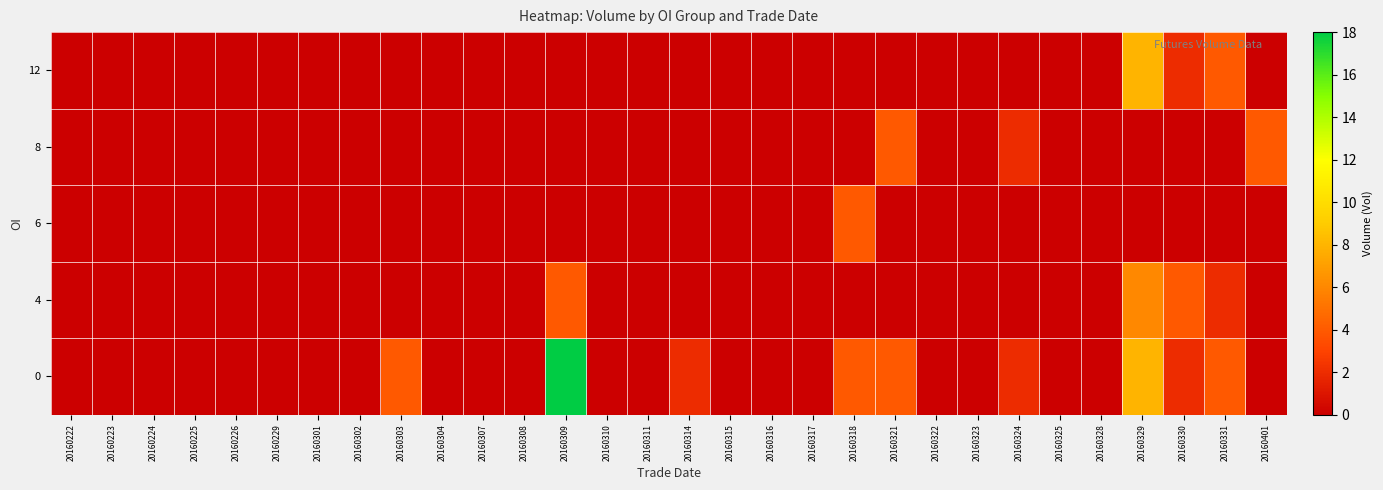

Reading left to right, what are all the values shown in this chart?

0: 20160222=0	20160223=0	20160224=0	20160225=0	20160226=0	20160229=0	20160301=0	20160302=0	20160303=4	20160304=0	20160307=0	20160308=0	20160309=18	20160310=0	20160311=0	20160314=2	20160315=0	20160316=0	20160317=0	20160318=4	20160321=4	20160322=0	20160323=0	20160324=2	20160325=0	20160328=0	20160329=8	20160330=2	20160331=4	20160401=0
4: 20160222=0	20160223=0	20160224=0	20160225=0	20160226=0	20160229=0	20160301=0	20160302=0	20160303=0	20160304=0	20160307=0	20160308=0	20160309=4	20160310=0	20160311=0	20160314=0	20160315=0	20160316=0	20160317=0	20160318=0	20160321=0	20160322=0	20160323=0	20160324=0	20160325=0	20160328=0	20160329=6	20160330=4	20160331=2	20160401=0
6: 20160222=0	20160223=0	20160224=0	20160225=0	20160226=0	20160229=0	20160301=0	20160302=0	20160303=0	20160304=0	20160307=0	20160308=0	20160309=0	20160310=0	20160311=0	20160314=0	20160315=0	20160316=0	20160317=0	20160318=4	20160321=0	20160322=0	20160323=0	20160324=0	20160325=0	20160328=0	20160329=0	20160330=0	20160331=0	20160401=0
8: 20160222=0	20160223=0	20160224=0	20160225=0	20160226=0	20160229=0	20160301=0	20160302=0	20160303=0	20160304=0	20160307=0	20160308=0	20160309=0	20160310=0	20160311=0	20160314=0	20160315=0	20160316=0	20160317=0	20160318=0	20160321=4	20160322=0	20160323=0	20160324=2	20160325=0	20160328=0	20160329=0	20160330=0	20160331=0	20160401=4
12: 20160222=0	20160223=0	20160224=0	20160225=0	20160226=0	20160229=0	20160301=0	20160302=0	20160303=0	20160304=0	20160307=0	20160308=0	20160309=0	20160310=0	20160311=0	20160314=0	20160315=0	20160316=0	20160317=0	20160318=0	20160321=0	20160322=0	20160323=0	20160324=0	20160325=0	20160328=0	20160329=8	20160330=2	20160331=4	20160401=0